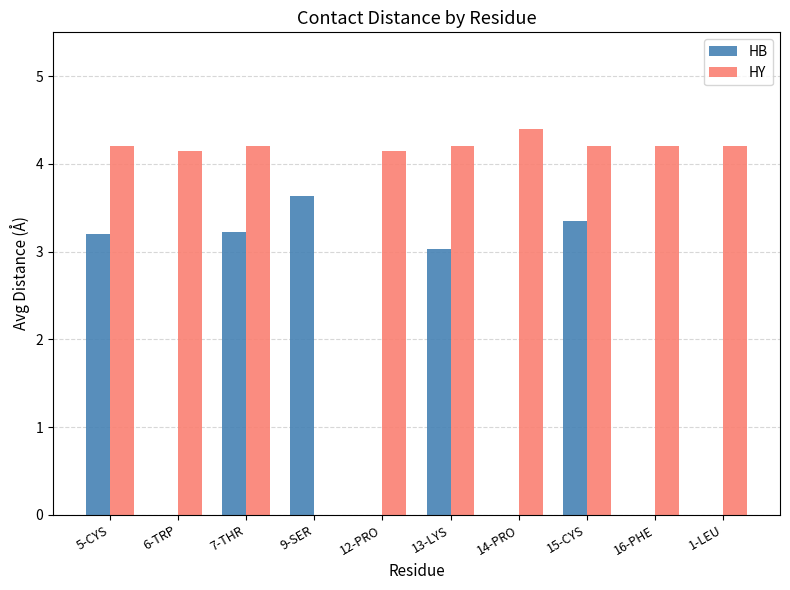

Is it true that HY equals 6.2 at 5-CYS?

False